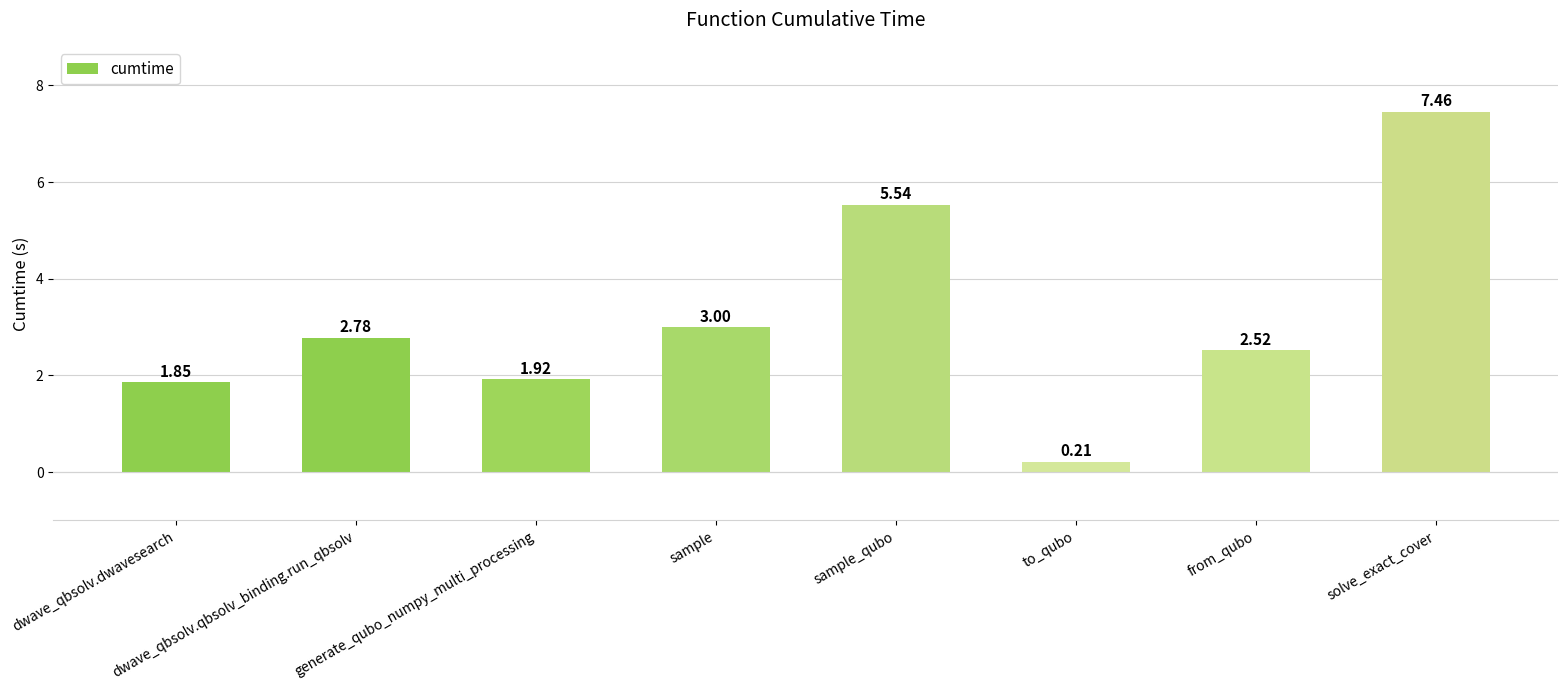

At which label does the data first exceed 2?

dwave_qbsolv.qbsolv_binding.run_qbsolv